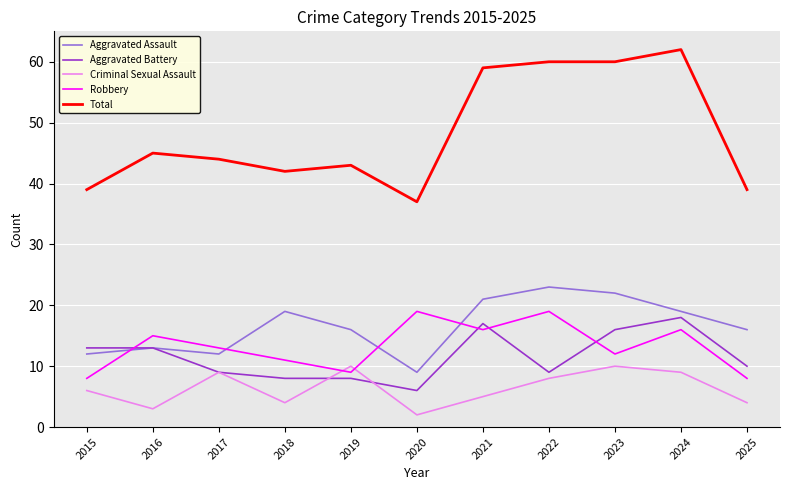

Reading right to left, list all the values displayed in this chart.

Aggravated Assault: 2025=16	2024=19	2023=22	2022=23	2021=21	2020=9	2019=16	2018=19	2017=12	2016=13	2015=12
Aggravated Battery: 2025=10	2024=18	2023=16	2022=9	2021=17	2020=6	2019=8	2018=8	2017=9	2016=13	2015=13
Criminal Sexual Assault: 2025=4	2024=9	2023=10	2022=8	2021=5	2020=2	2019=10	2018=4	2017=9	2016=3	2015=6
Robbery: 2025=8	2024=16	2023=12	2022=19	2021=16	2020=19	2019=9	2018=11	2017=13	2016=15	2015=8
Total: 2025=39	2024=62	2023=60	2022=60	2021=59	2020=37	2019=43	2018=42	2017=44	2016=45	2015=39